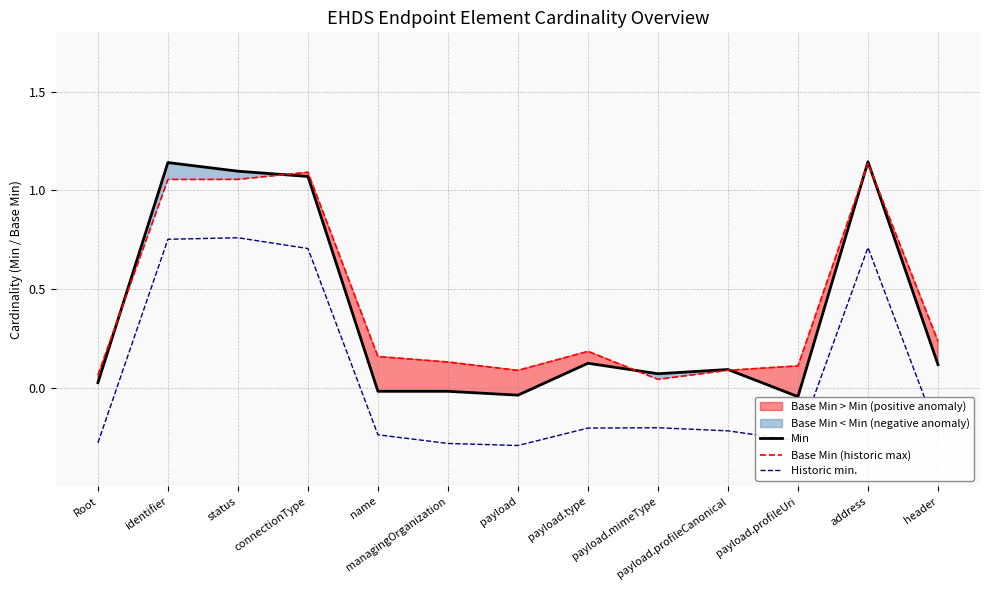

The value of Min at payload.profileCanonical is 0.1. True or false?

True